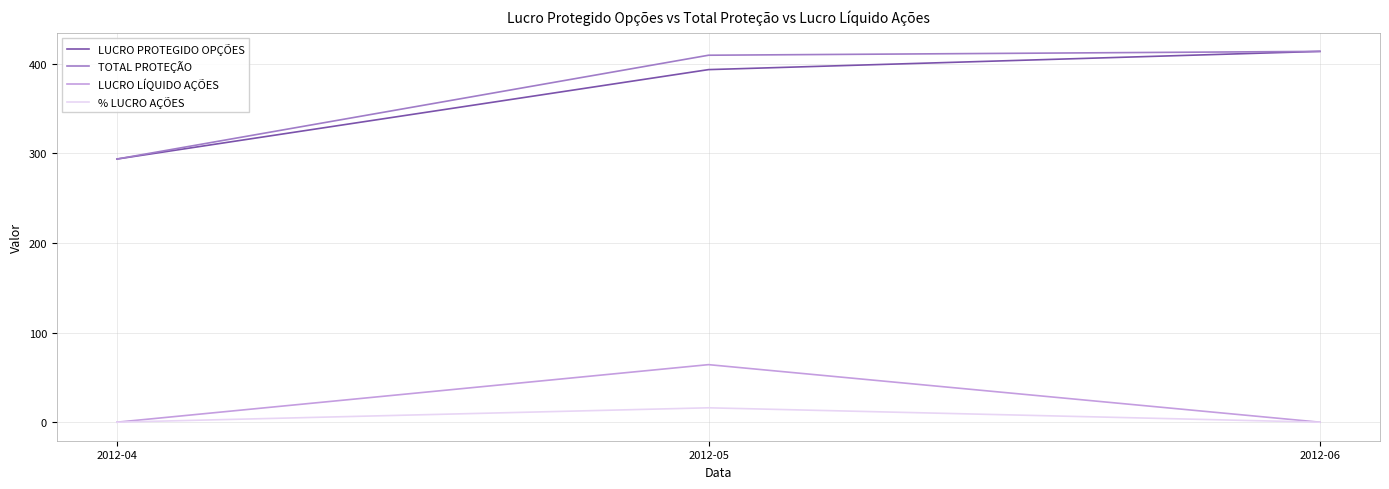

How many categories are shown in the chart?

3